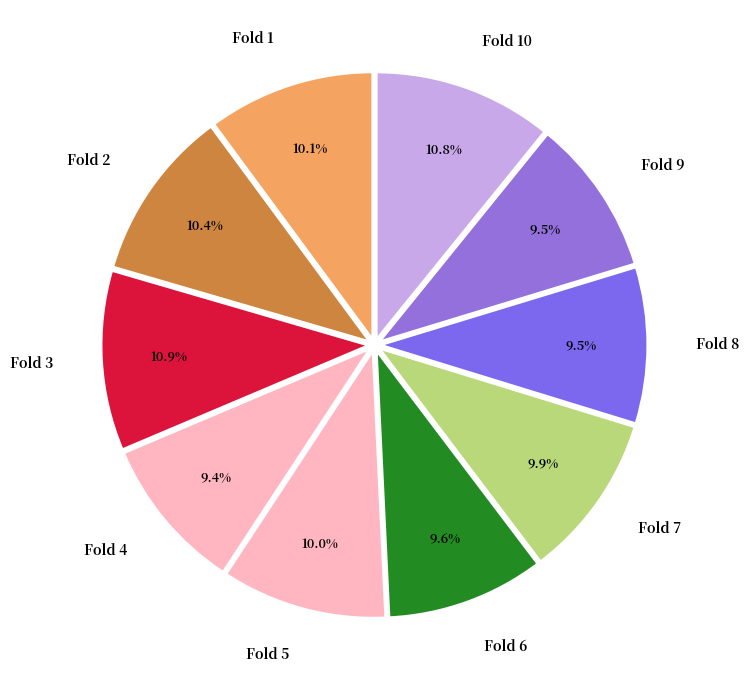

Do Fold 7 and Fold 8 together represent more than half of the pie?

No